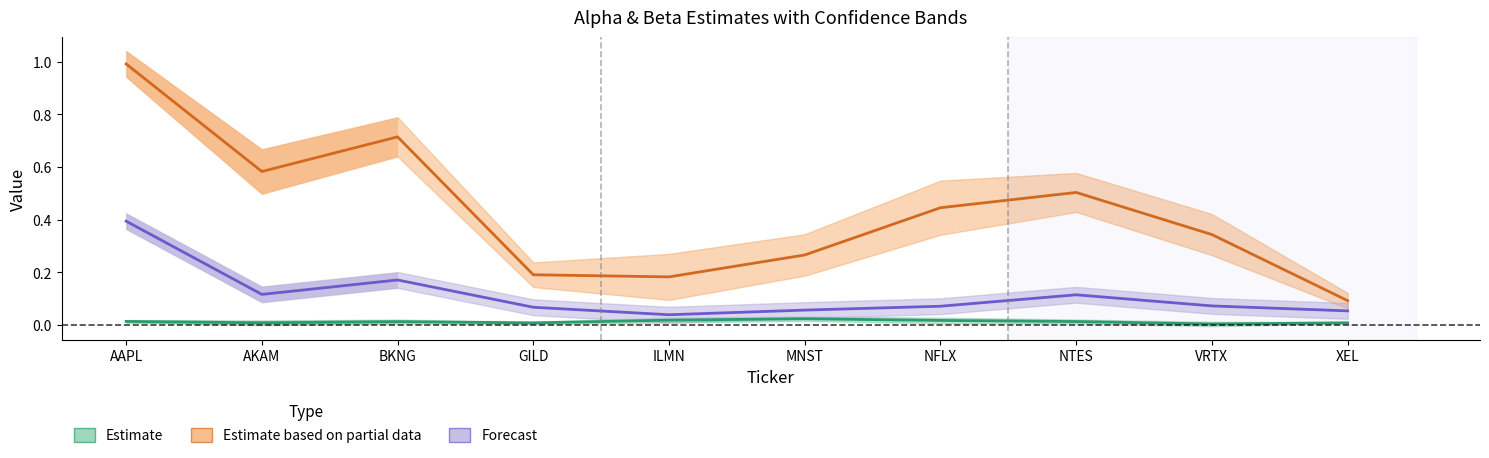

True or false: Estimate based on partial data and Forecast cross at least once.

False